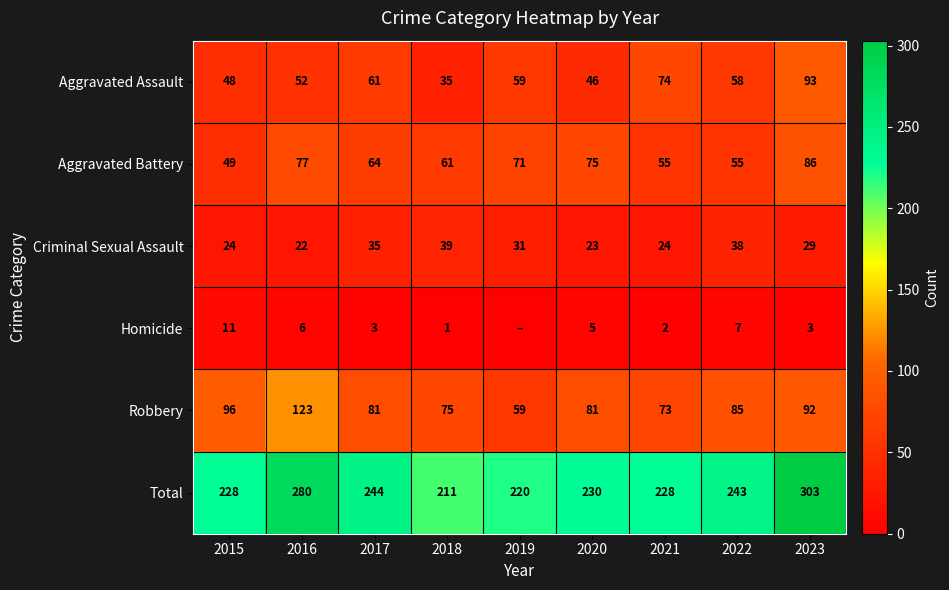

True or false: Aggravated Battery has a value of 71 at 2019.

True